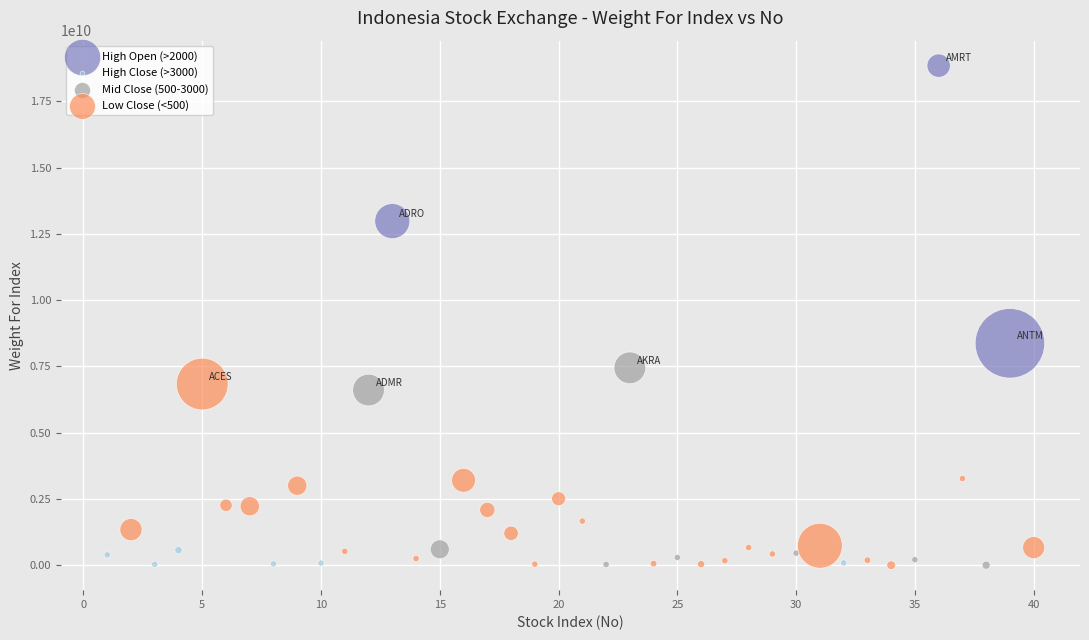

Which series has the widest spread of Y values?

High Open (>2000)